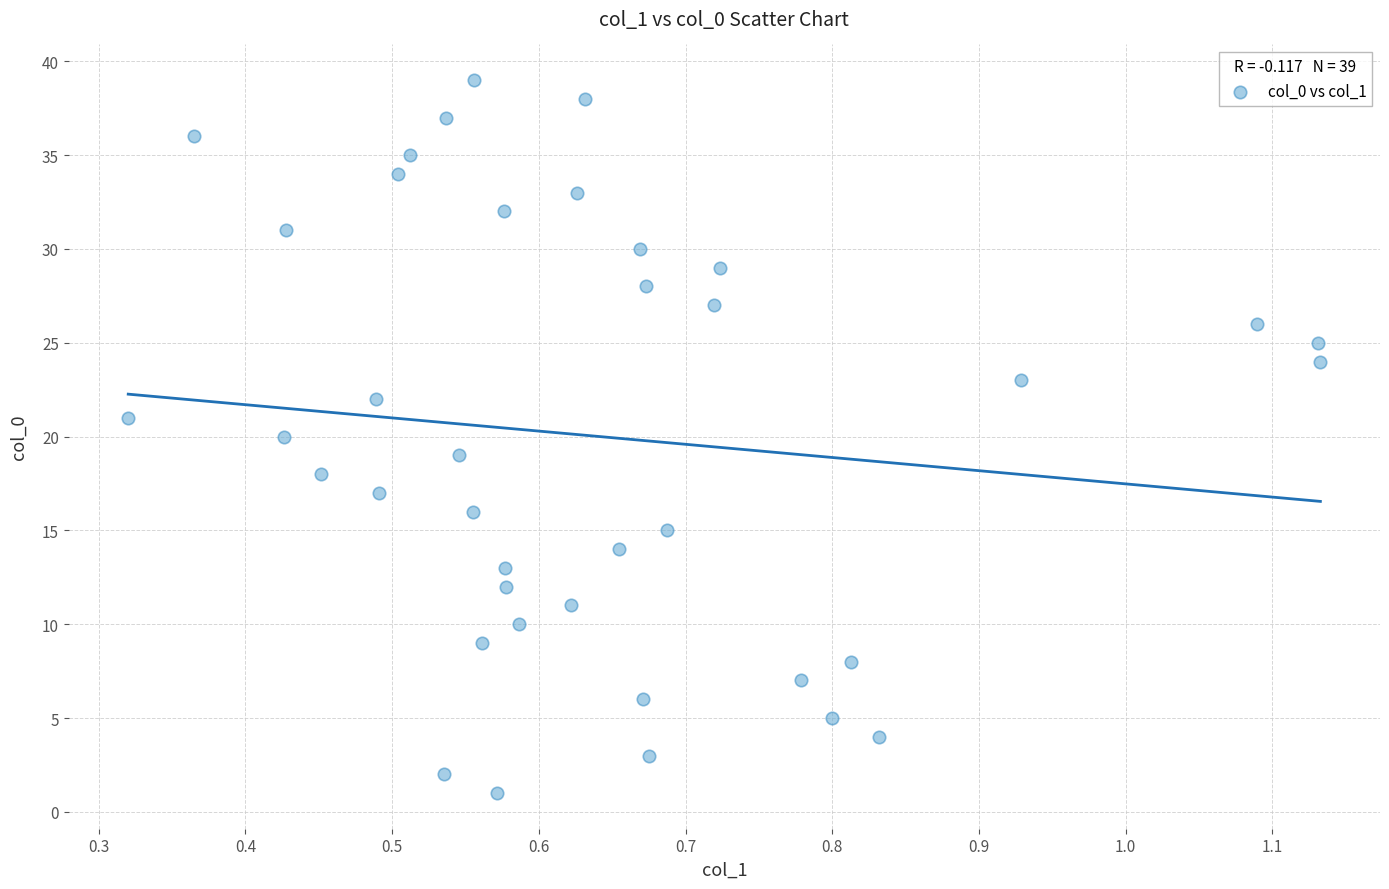

What is the range of Y values (max minus min)?

38